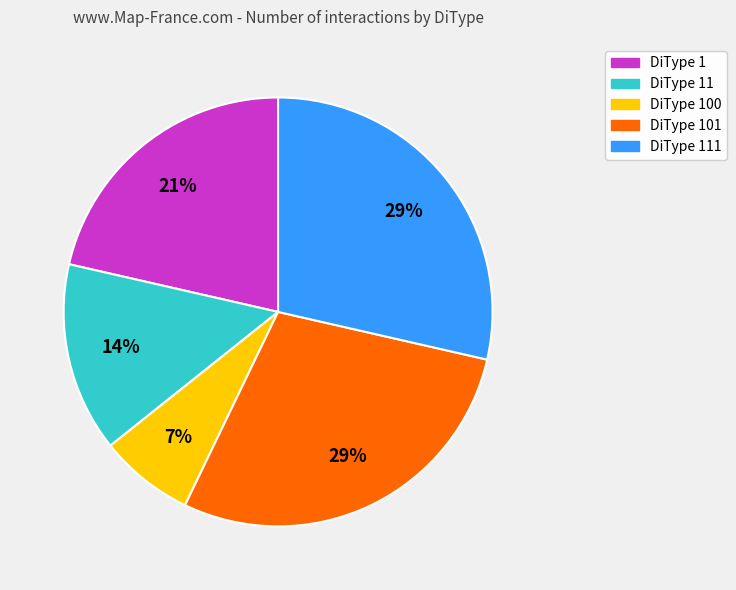

Is there a majority slice in this chart?

No